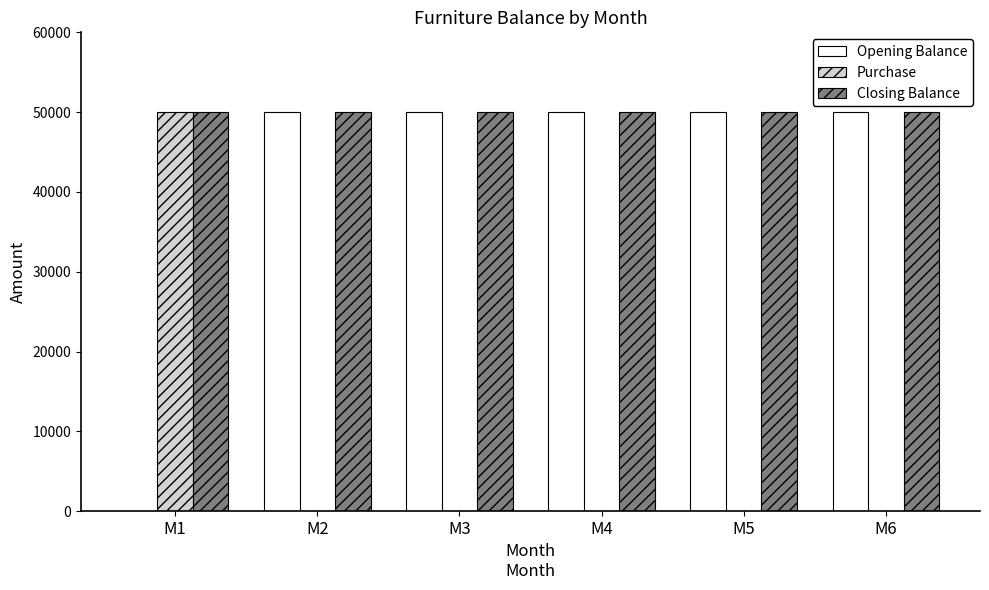

Which series has the largest total across all categories?

Closing Balance